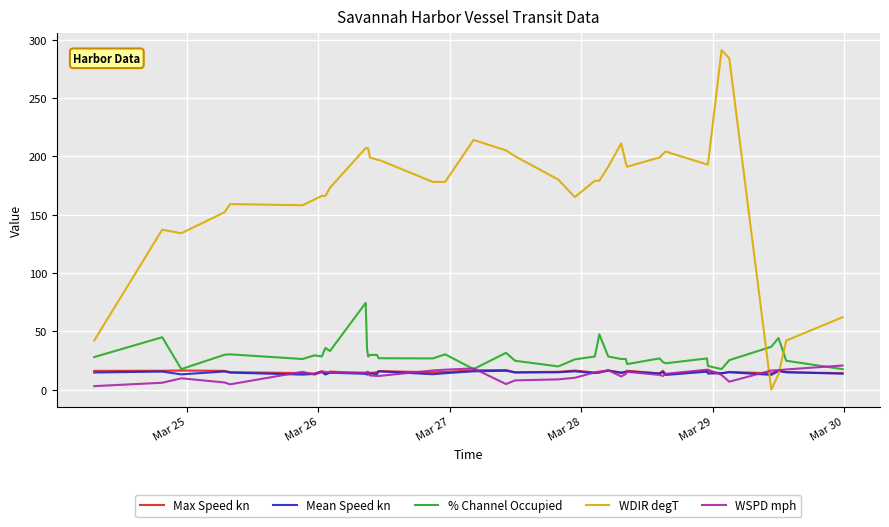

What is the maximum value shown in the chart?

291.0